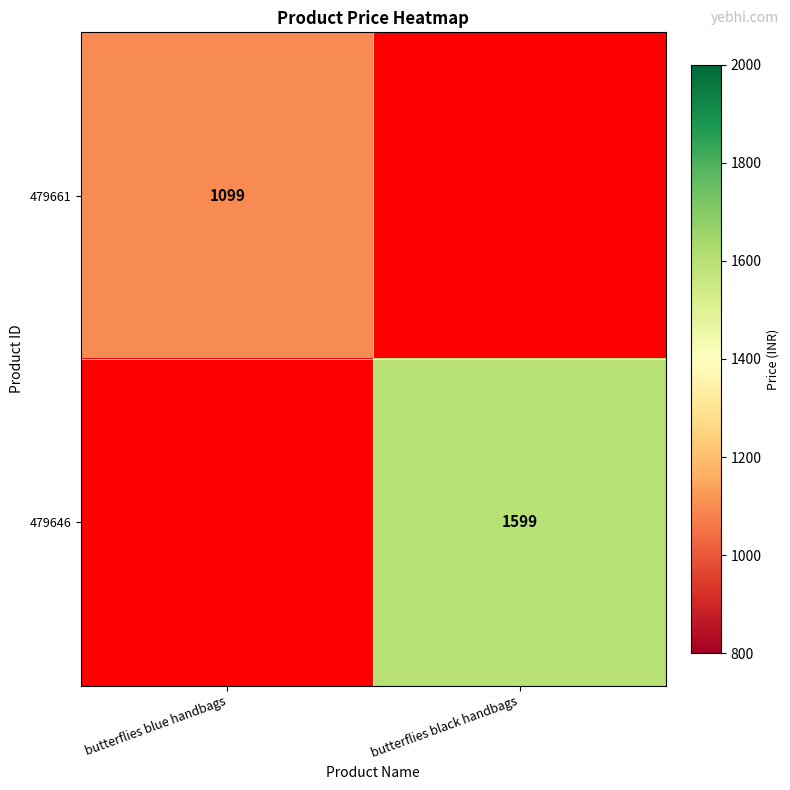

The value of 479646 at butterflies black handbags is 1599. True or false?

True